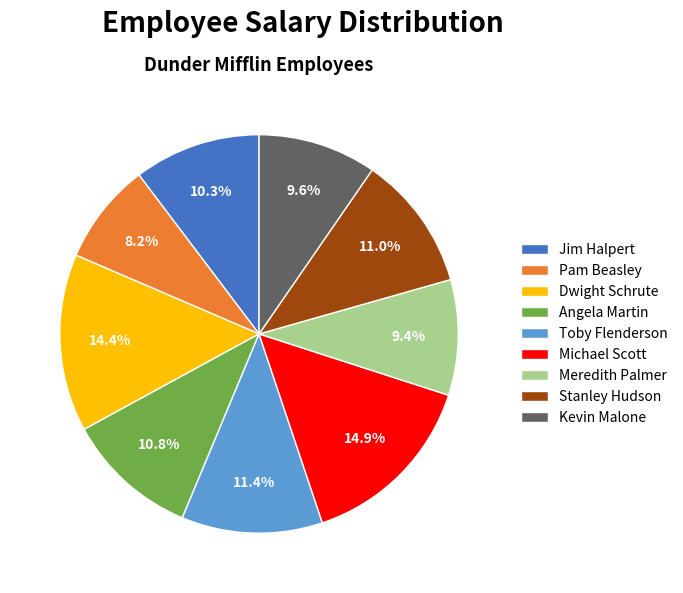

To the nearest percent, what is the difference between the Meredith Palmer and Stanley Hudson slice percentages?

2%